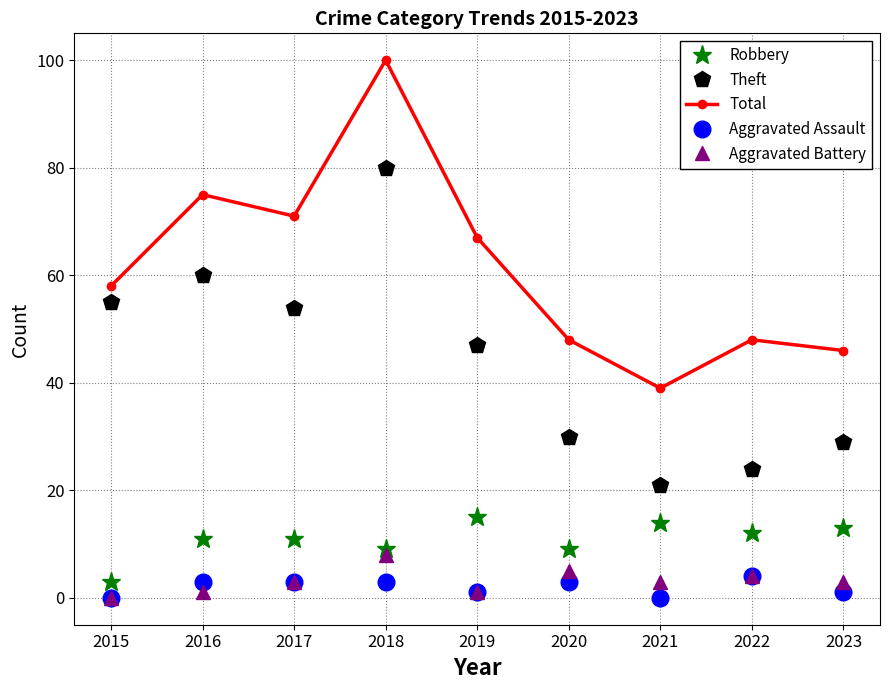

Which series has the largest total across all categories?

Total